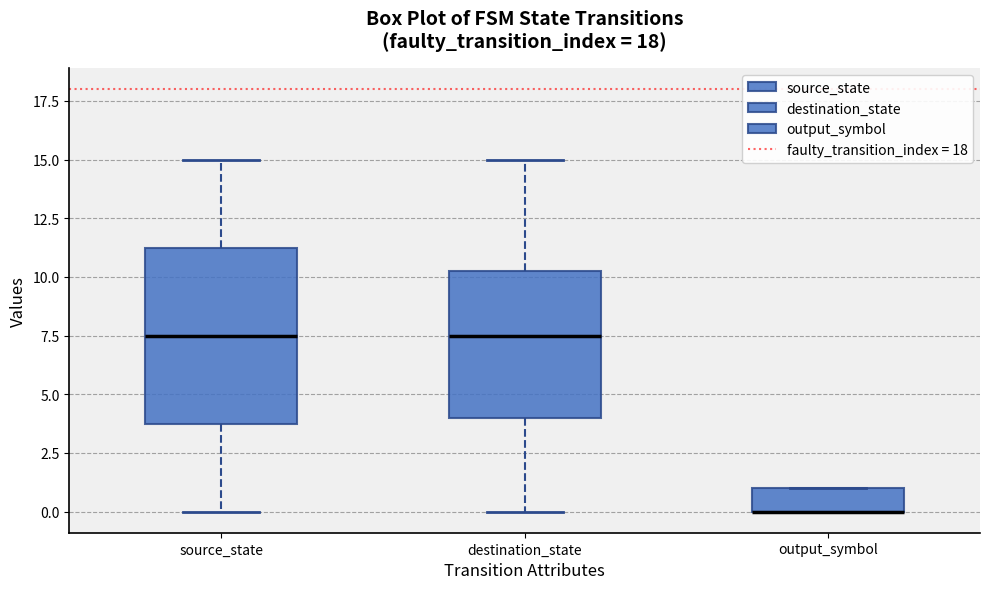

Comparing the boxes themselves (not the whiskers), which one is the tallest?

source_state